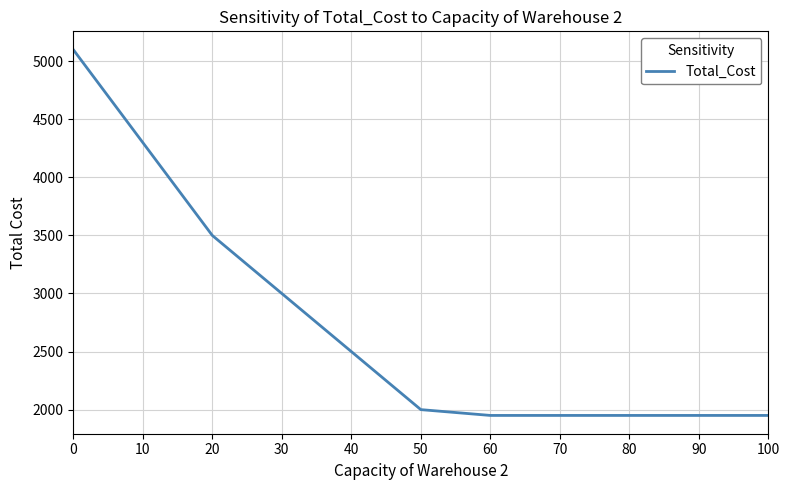

How many distinct data groups are displayed?

1